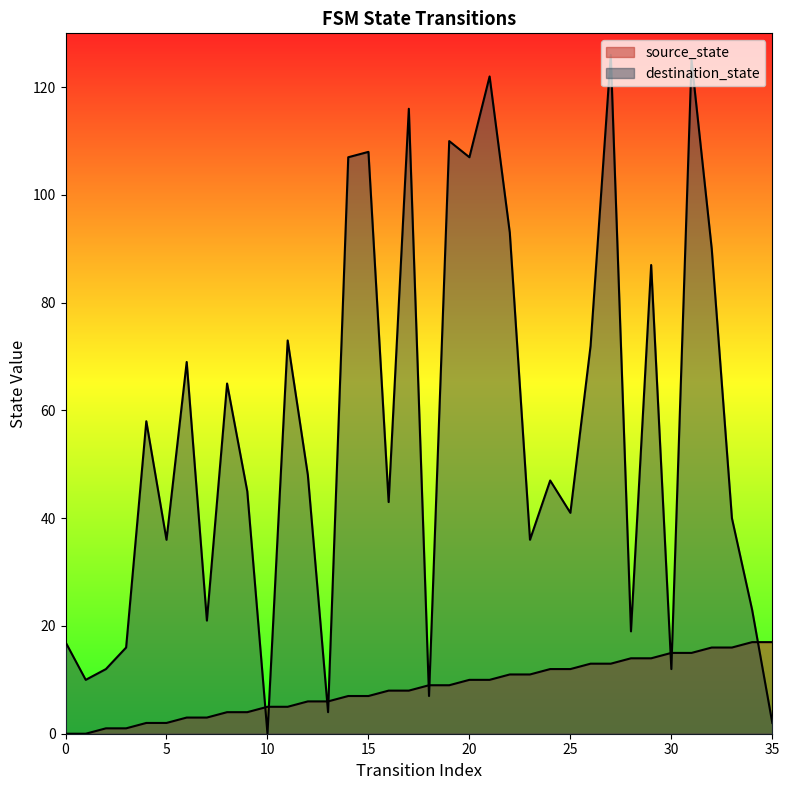

At which category does destination_state reach its first local valley?

1